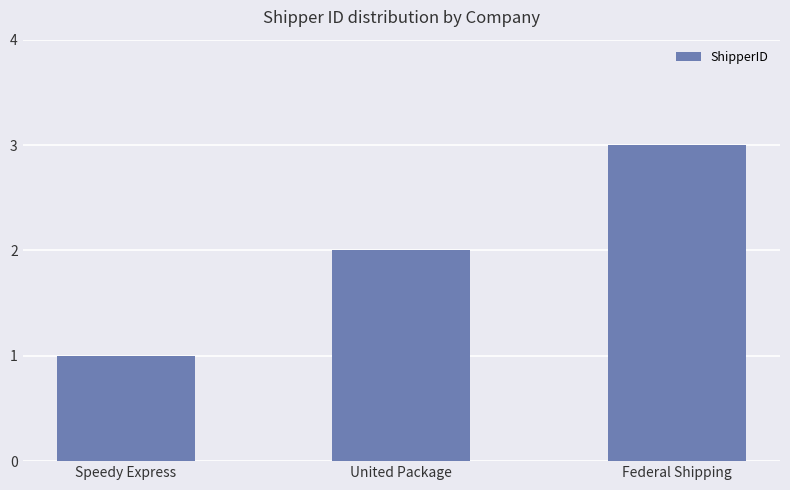

What is the approximate value at United Package?

2